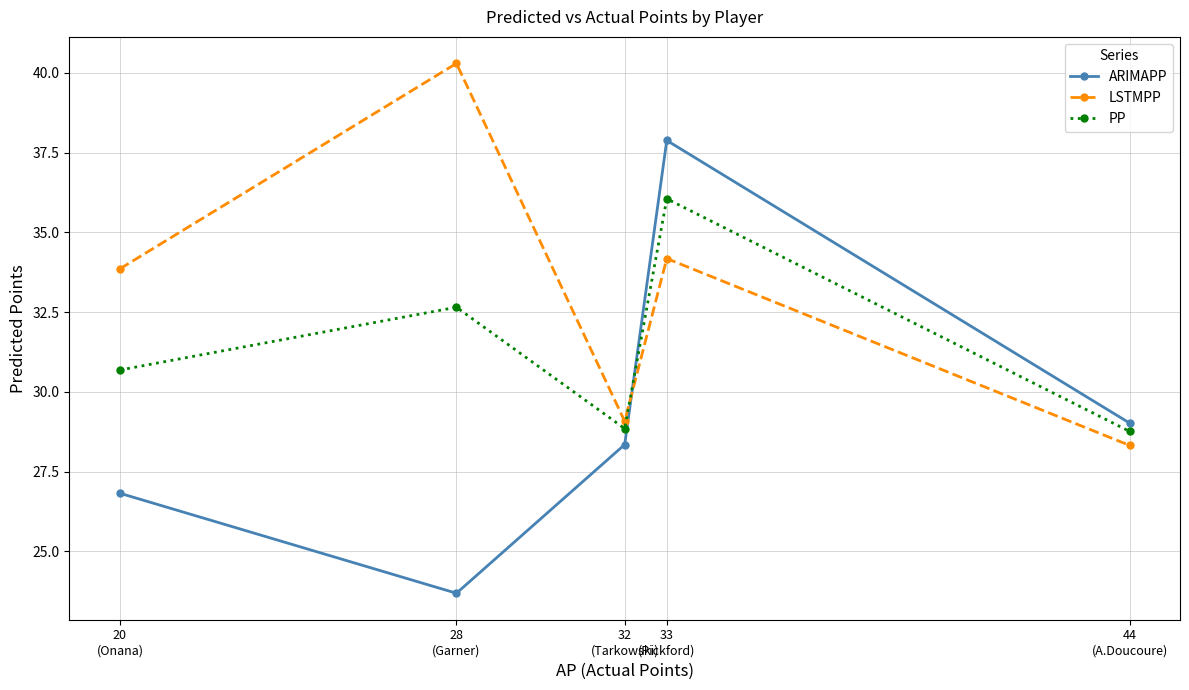

What value does the ARIMAPP series have at 32
(Tarkowski)?

28.3